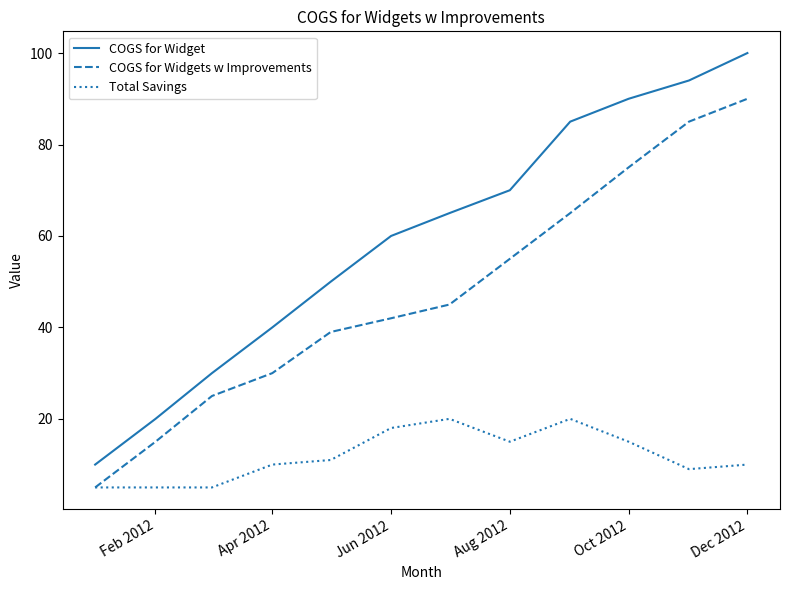

True or false: Total Savings and COGS for Widget cross at least once.

False